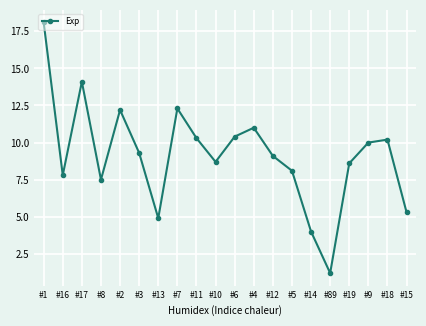

What is the value of the 1st point from the left?

18.1